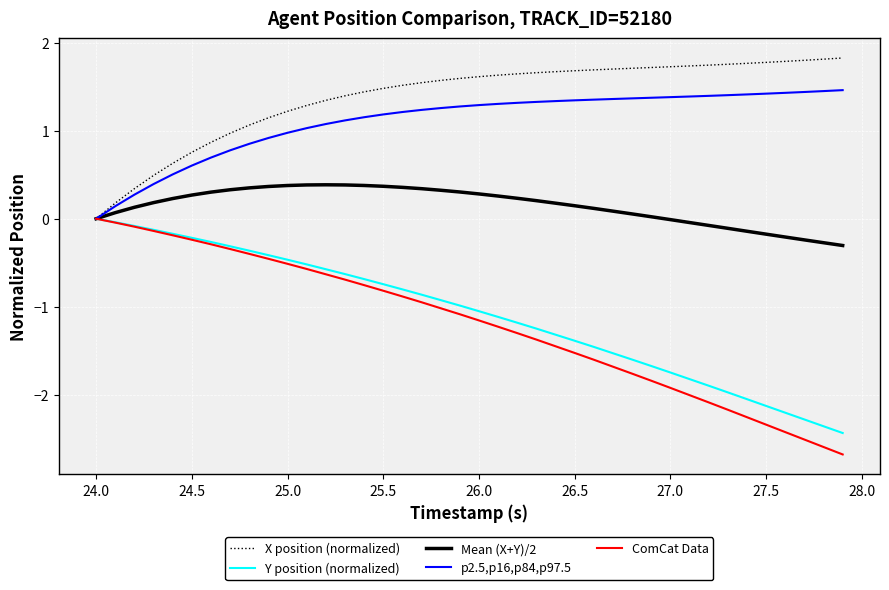

Which series has the widest spread of values?

ComCat Data